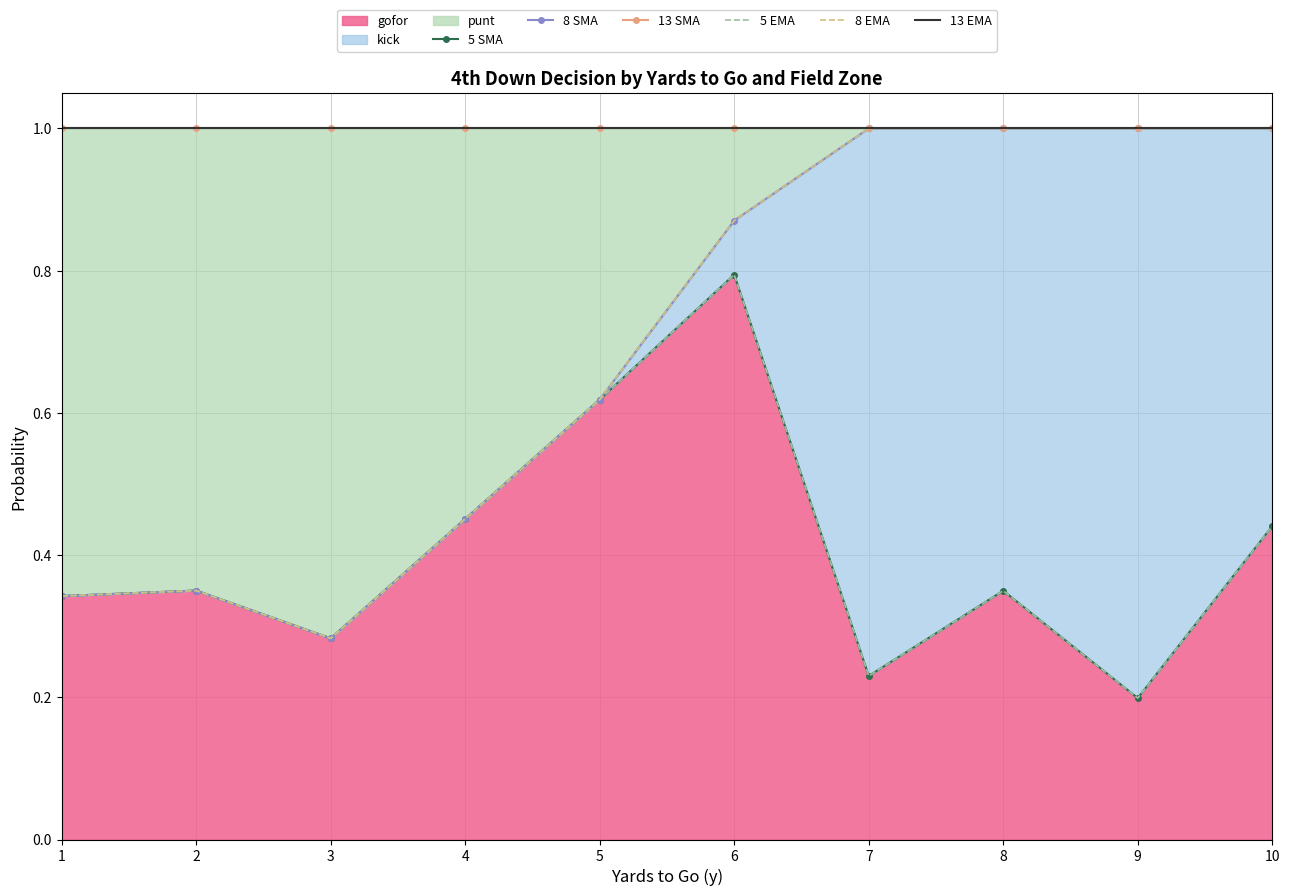

Which label corresponds to the largest value in the chart?

7